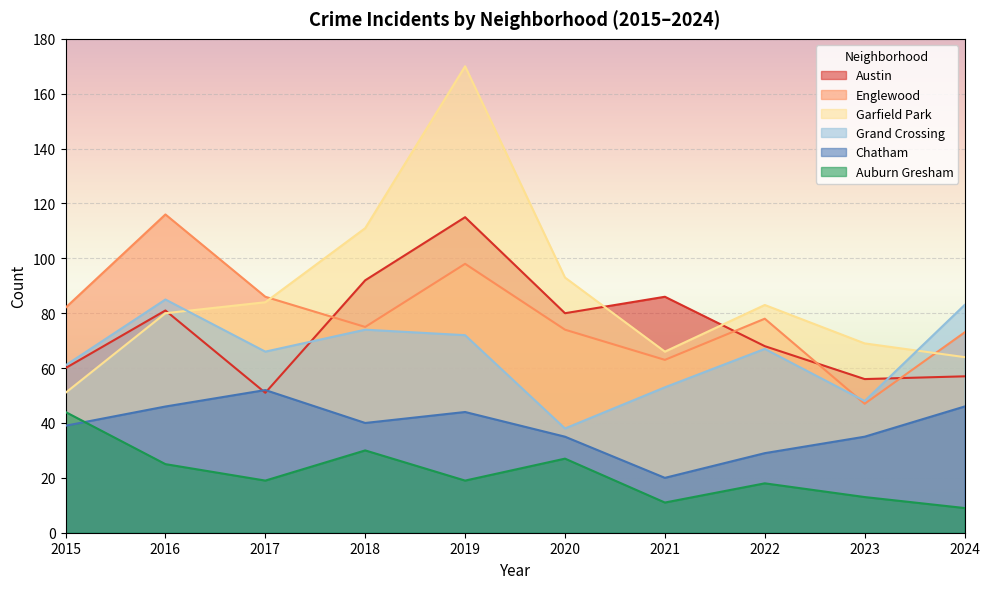

What is the difference between the maximum and second lowest values in the Austin series?

59